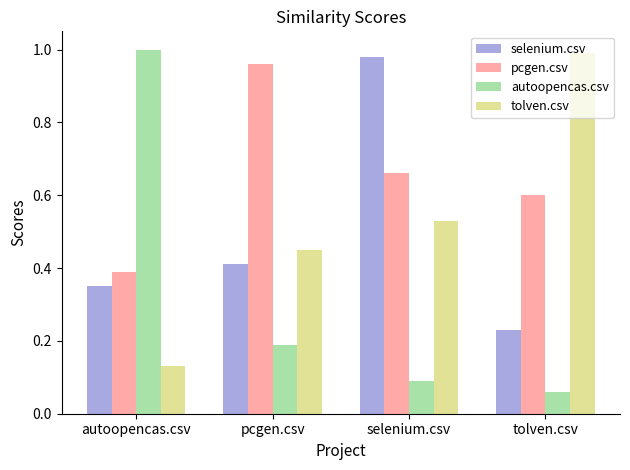

At which category does the chart reach its peak across all series?

autoopencas.csv